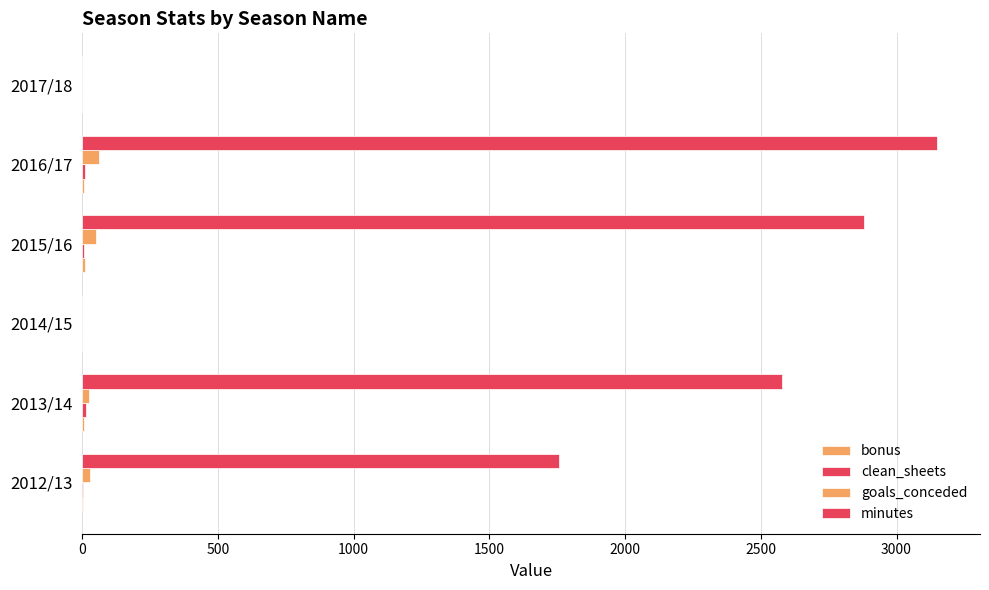

How many categories are shown in the chart?

6